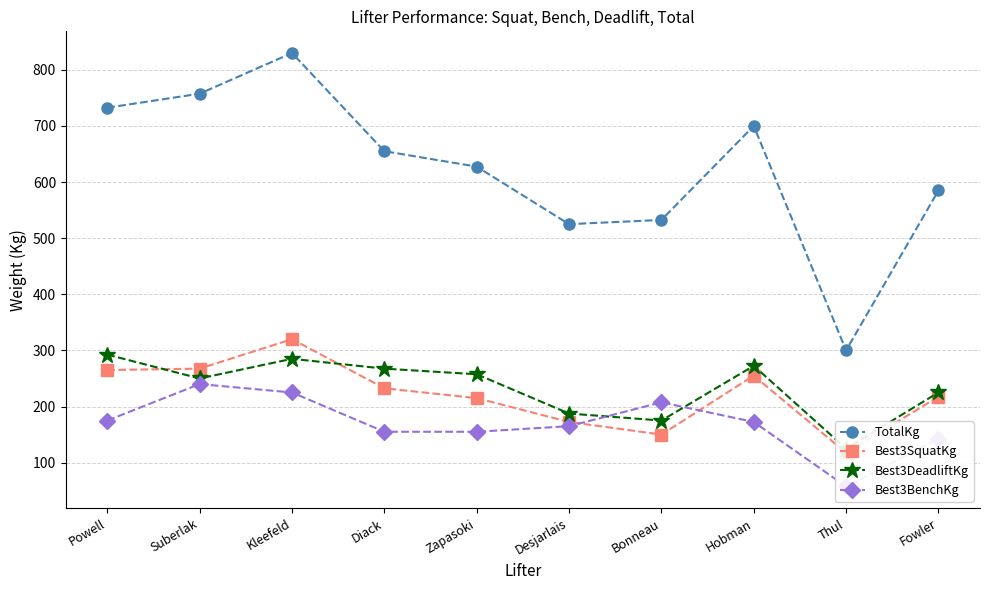

True or false: Best3BenchKg and TotalKg intersect in this chart.

False